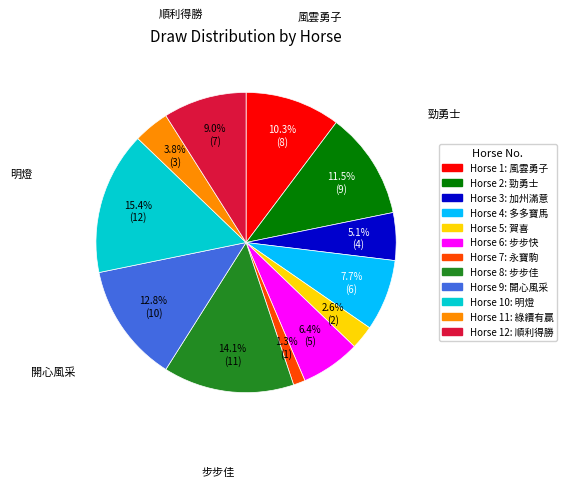

To the nearest percent, what is the difference between the largest and smallest slice percentages?

14%